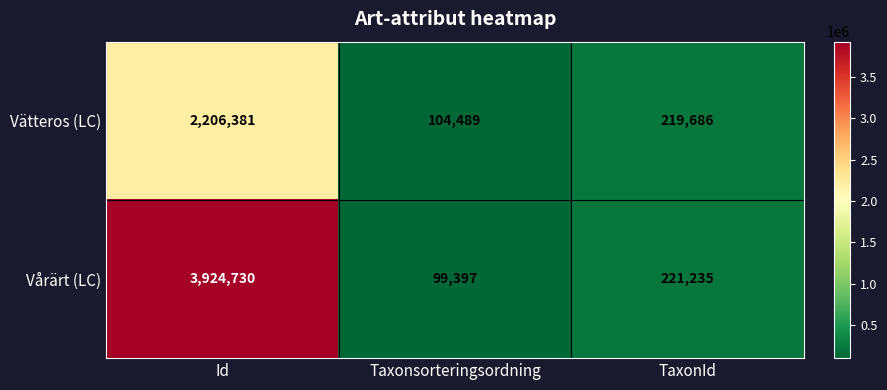

What is the difference between the highest and lowest values at Id?

1718349